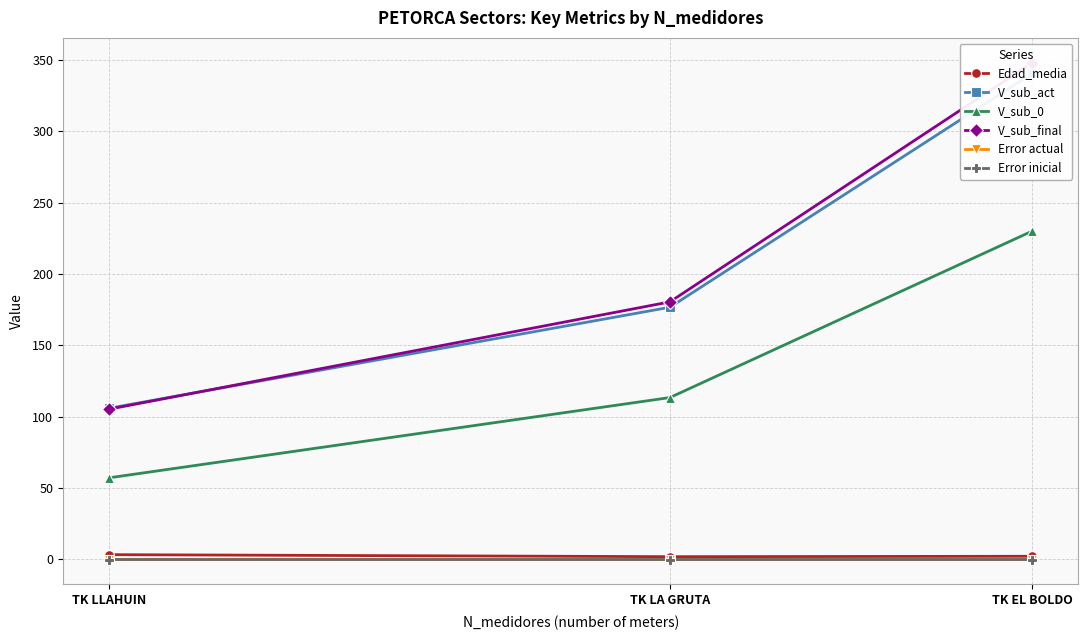

What position from the right is TK LA GRUTA?

2